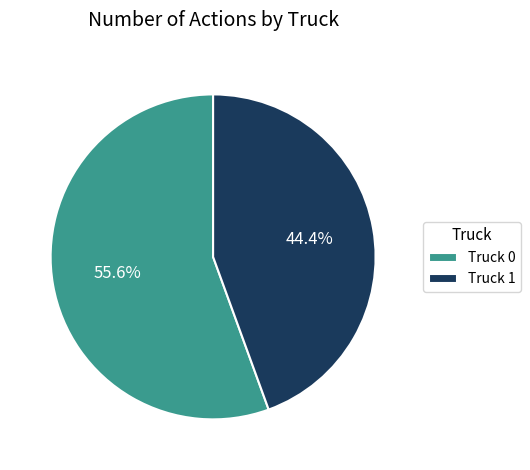

Which has a higher value, Truck 1 or Truck 0?

Truck 0